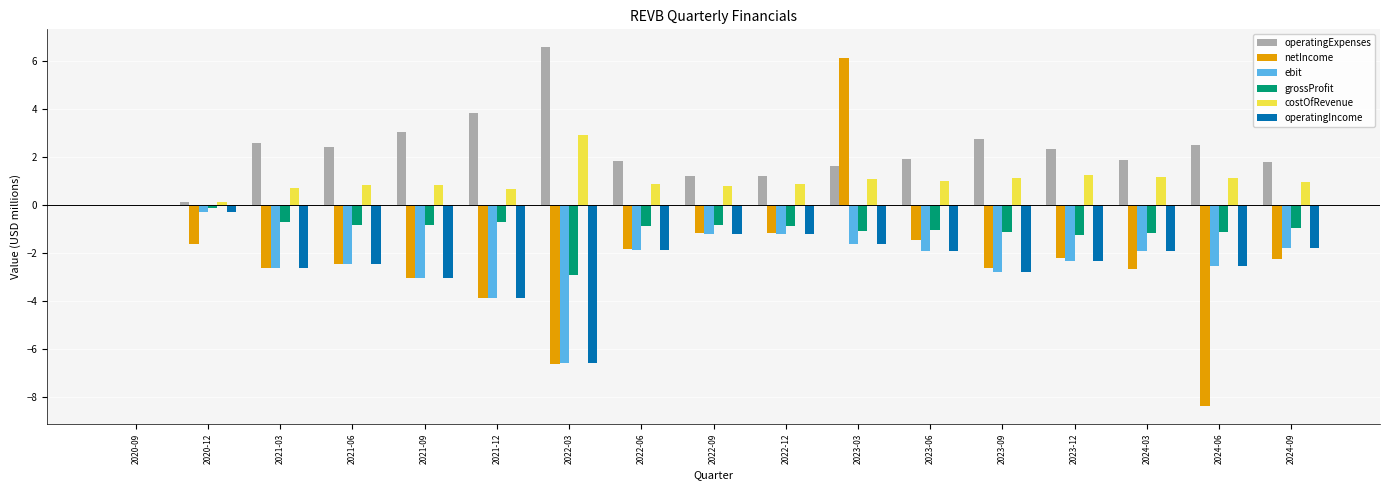

What is the sum of the grossProfit values at 2020-12 and 2023-06?

-1.2